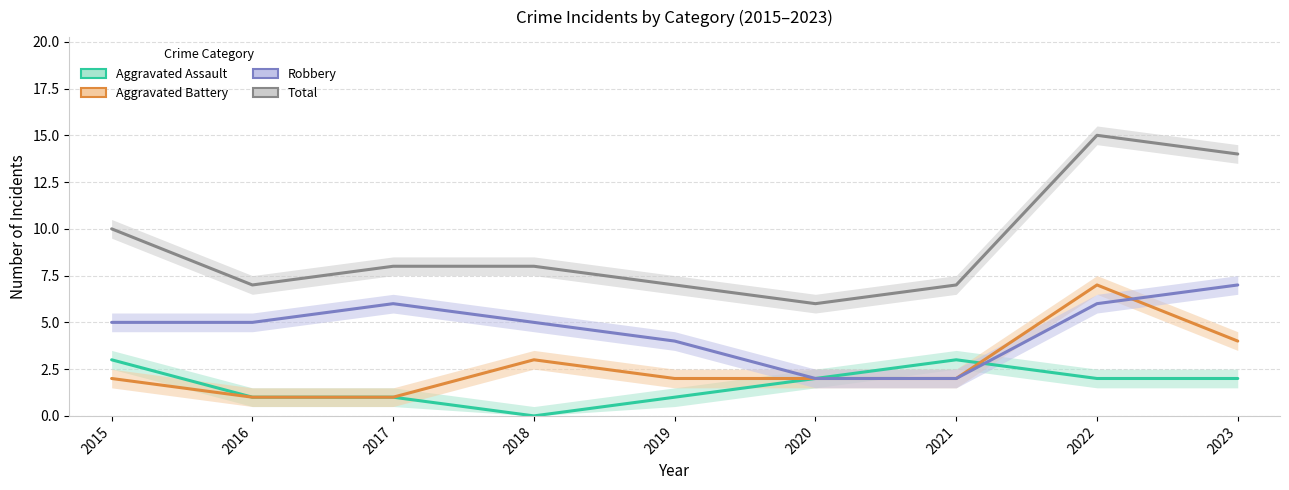

Which series has the largest total across all categories?

Total